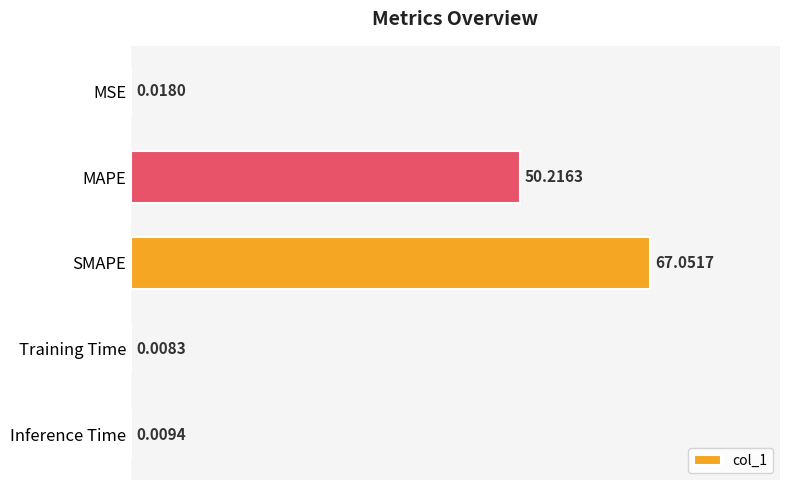

How many distinct data groups are displayed?

1